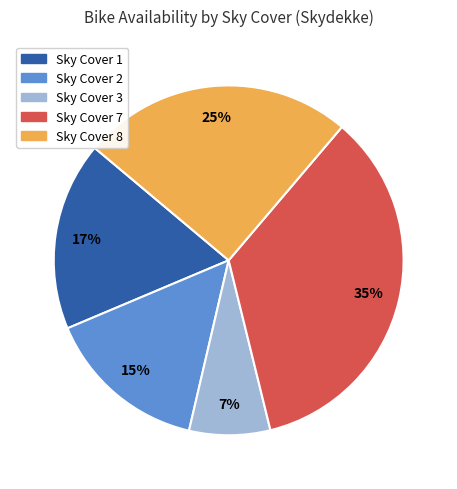

Is there a majority slice in this chart?

No